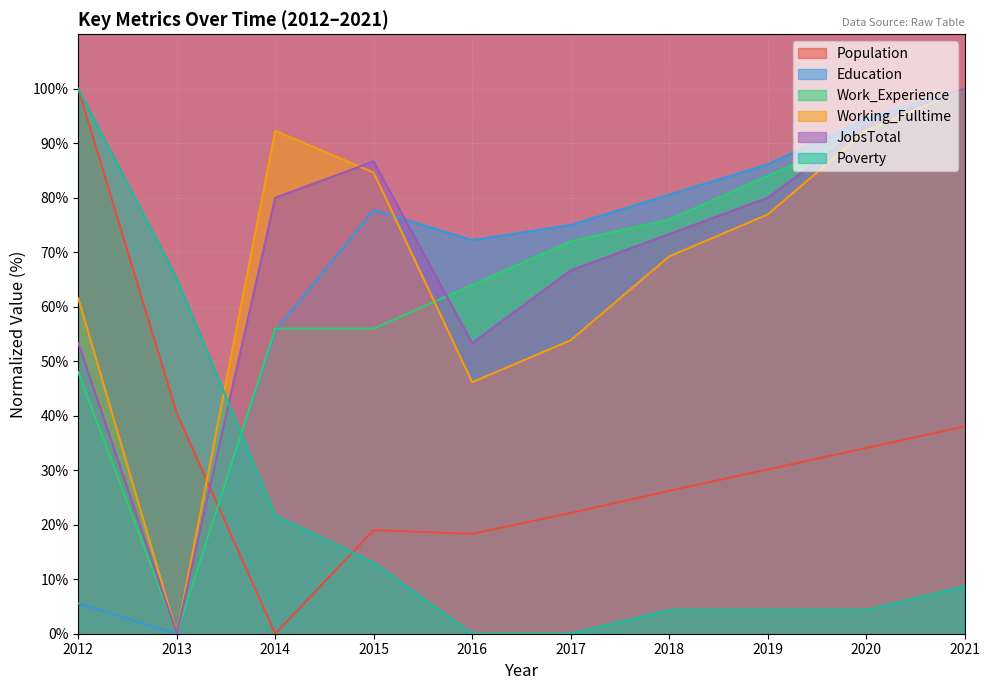

What is the sum of all Education values?

647.2